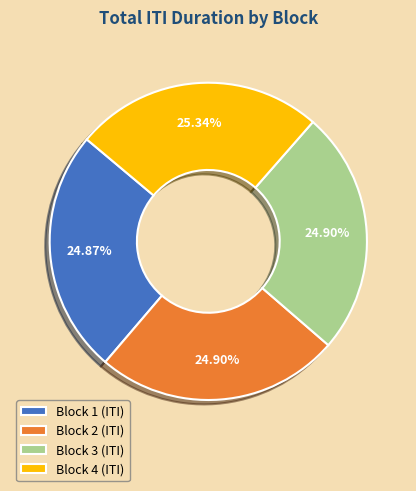

What percentage do Block 2 (ITI) and Block 4 (ITI) together represent?

50.2%